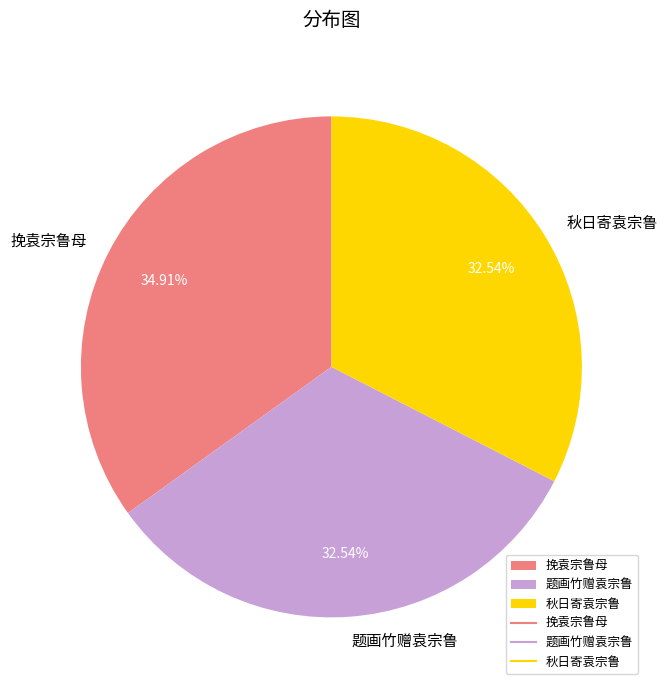

Does any single category account for the majority?

No